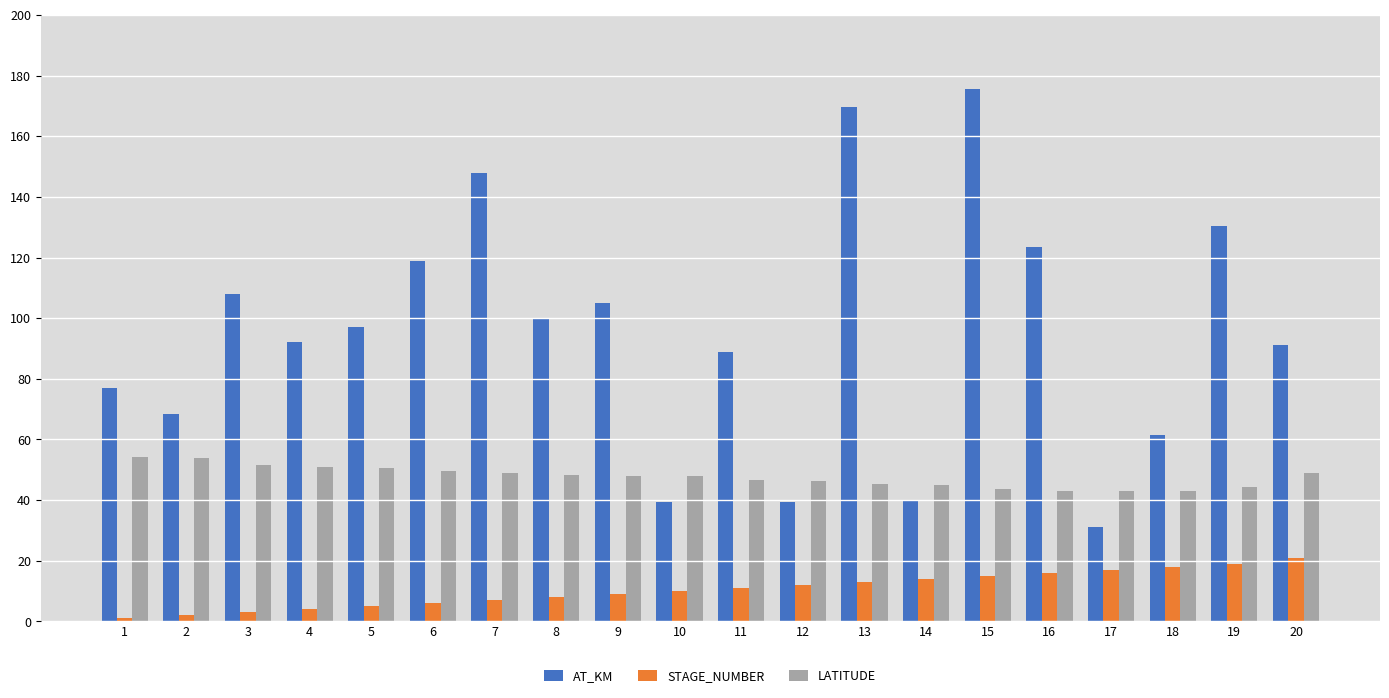

Count the number of data series in this chart.

3